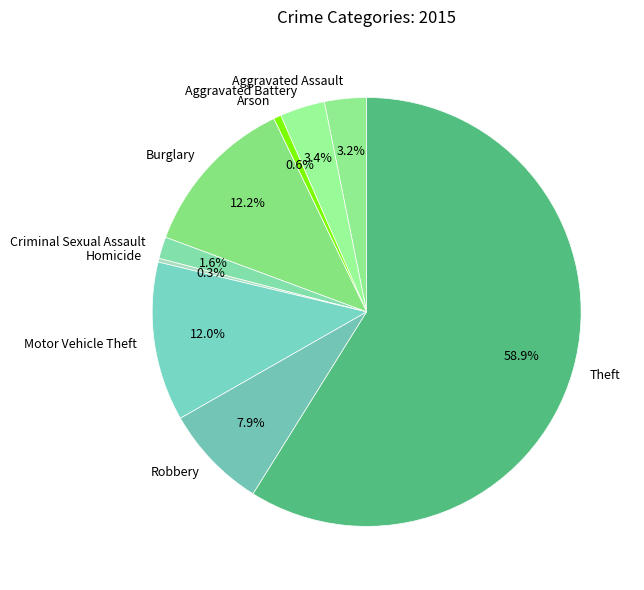

What percentage is the Aggravated Battery slice, to the nearest percent?

3%